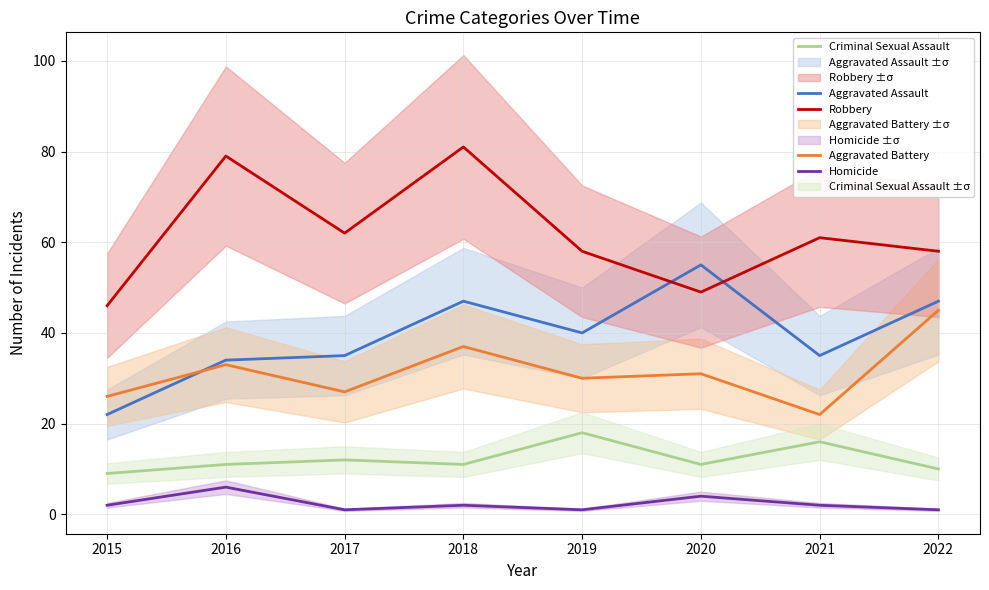

What is the difference between the second highest and second lowest values in the Homicide series?

3